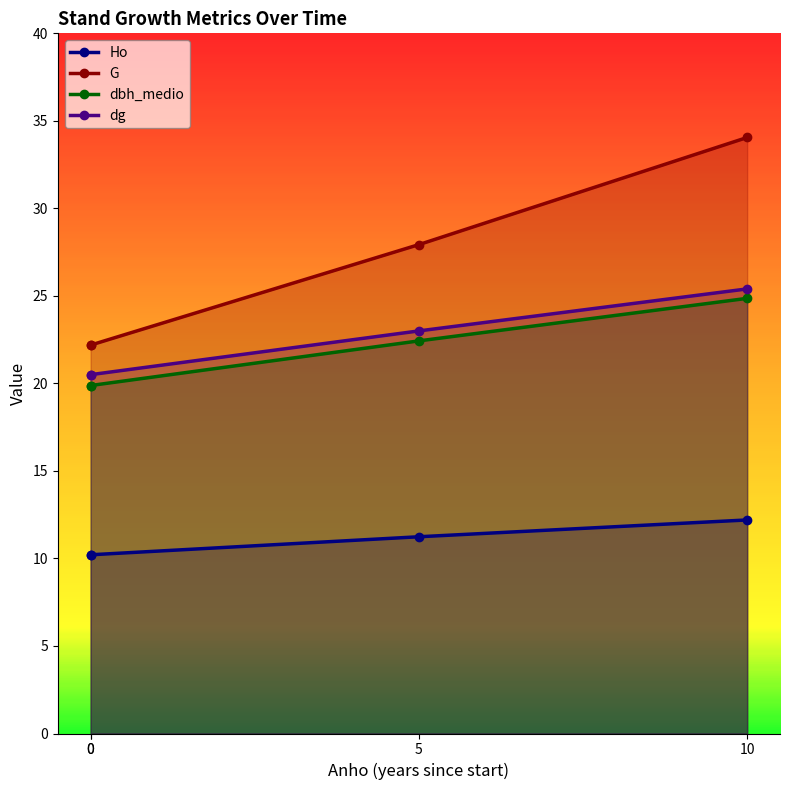

Which series has the largest total across all categories?

G